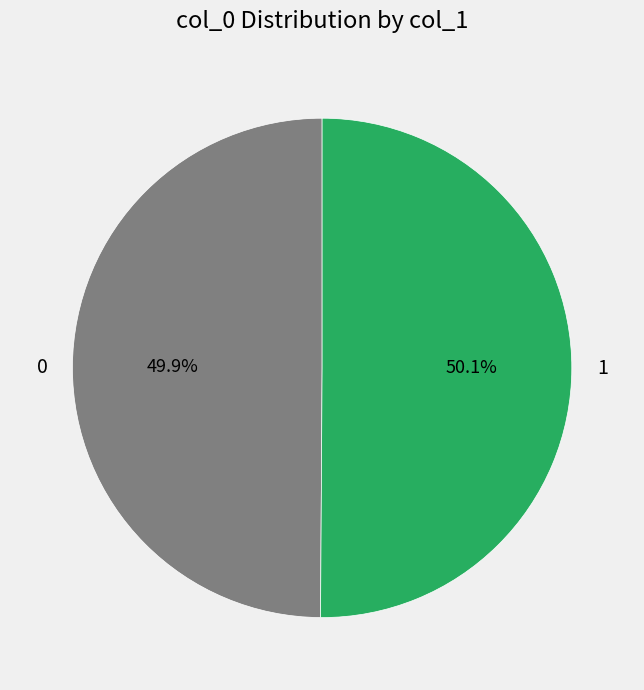

Approximately how many times larger is the value at 1 compared to 0?

1.0